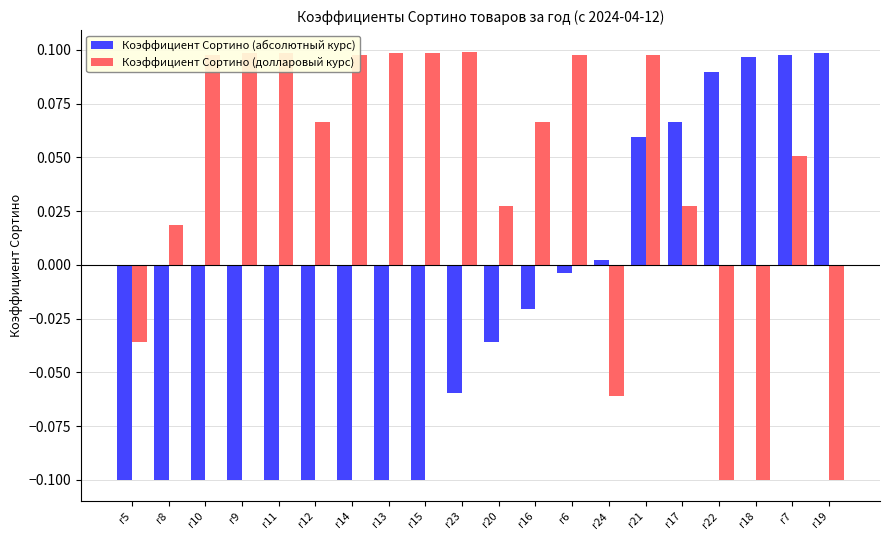

Count the number of data series in this chart.

2